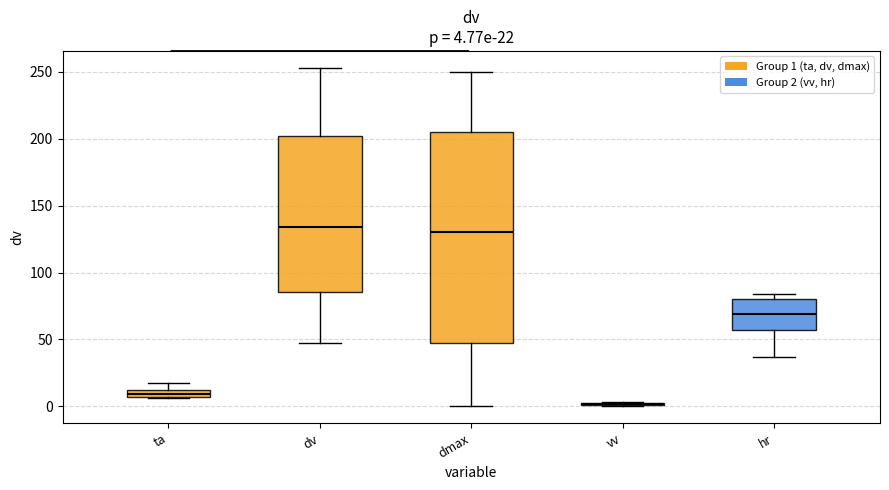

Which box is the tallest, from its lower edge to its upper edge?

dmax